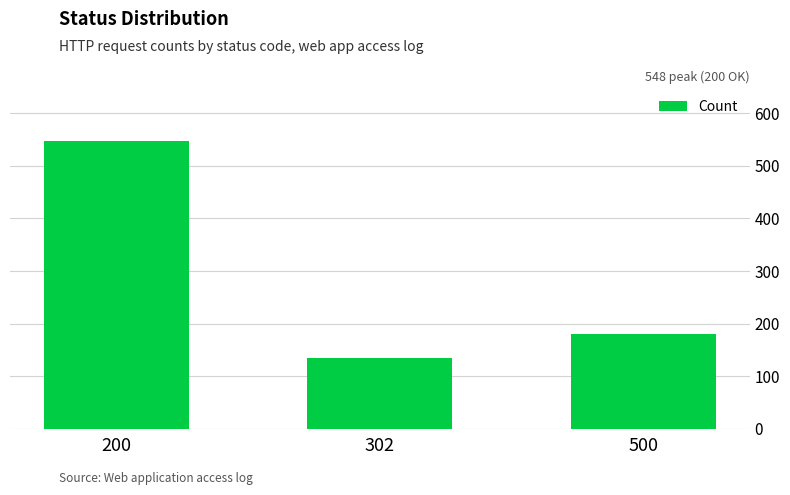

What is the minimum value shown in the chart?

134